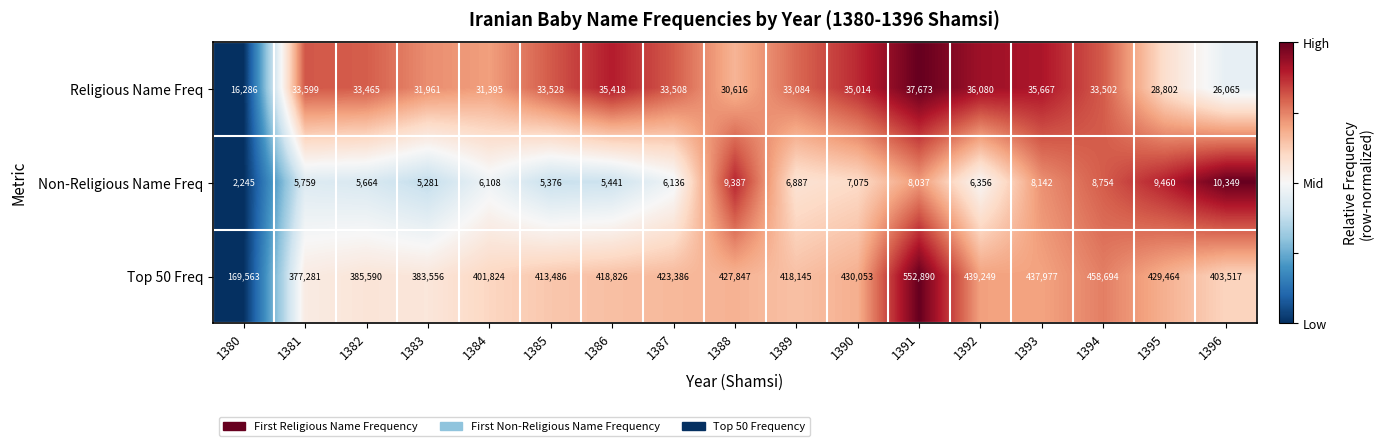

Is the value of Non-Religious Name Freq at 1380 greater than the value of Top 50 Freq at 1382?

No